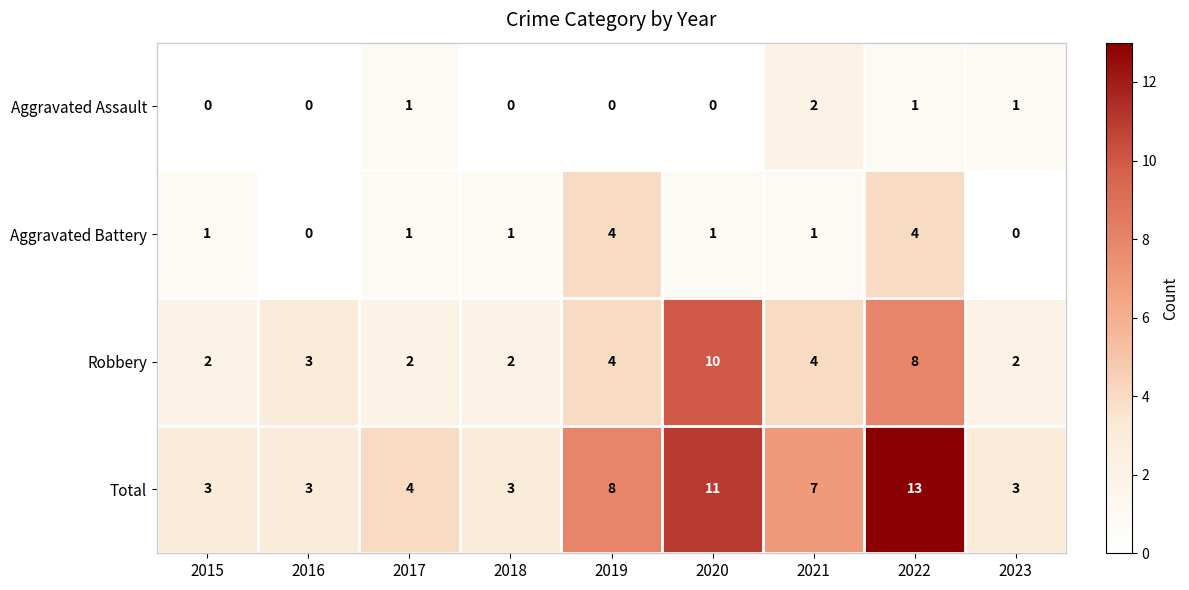

Which series has the largest total across all categories?

Total